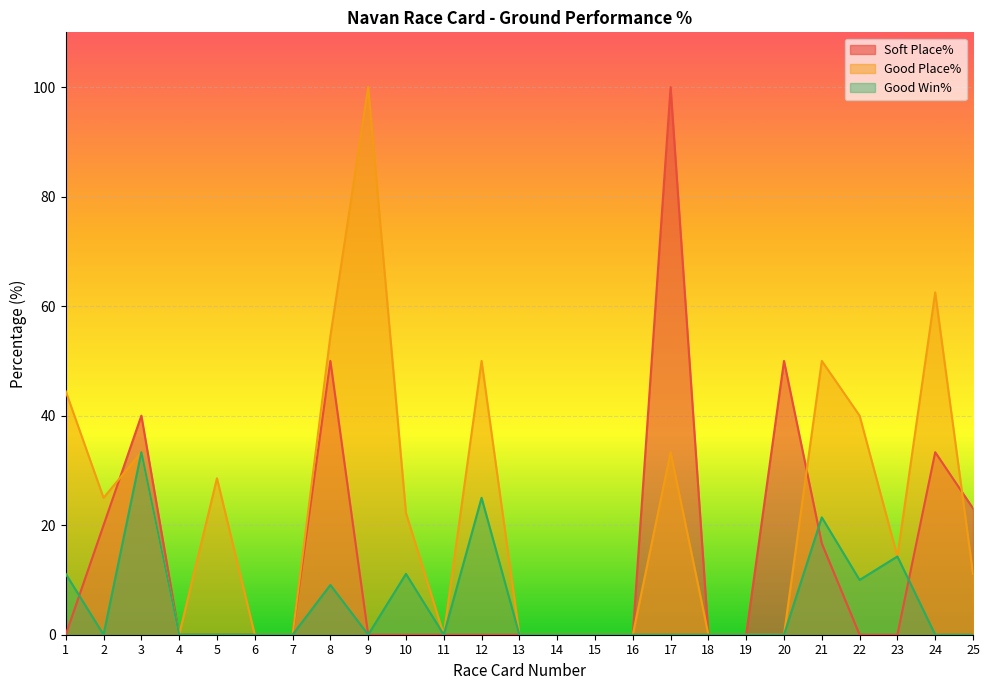

At which category is the sum across all series the highest?

17